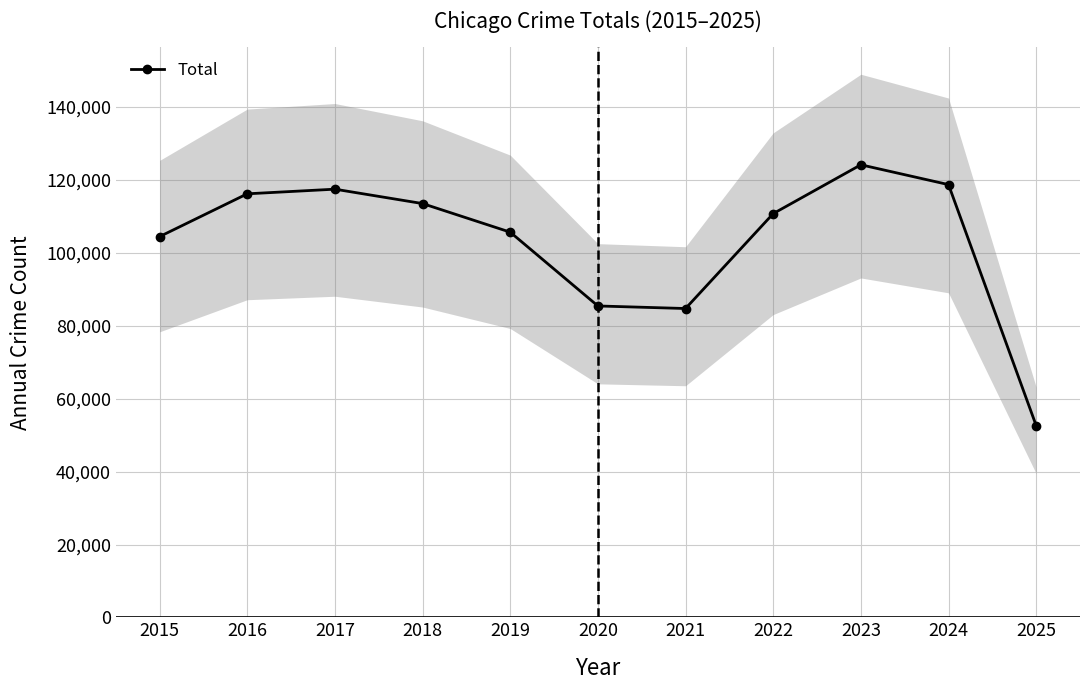

Reading left to right, transcribe all the data shown in this chart.

2015=104397	2016=116125	2017=117396	2018=113451	2019=105613	2020=85387	2021=84683	2022=110696	2023=124082	2024=118647	2025=52602